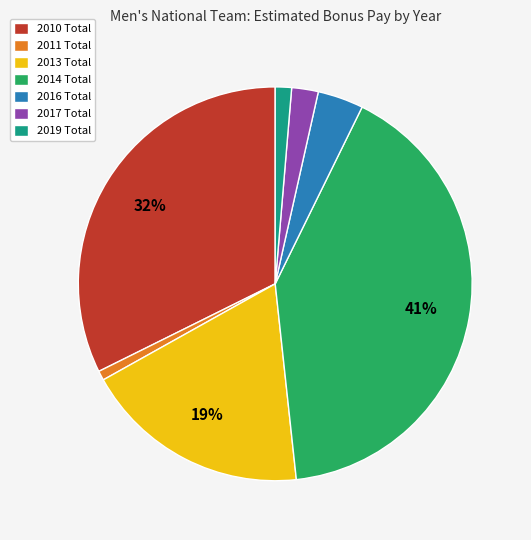

Is 2016 Total the majority of the pie?

No